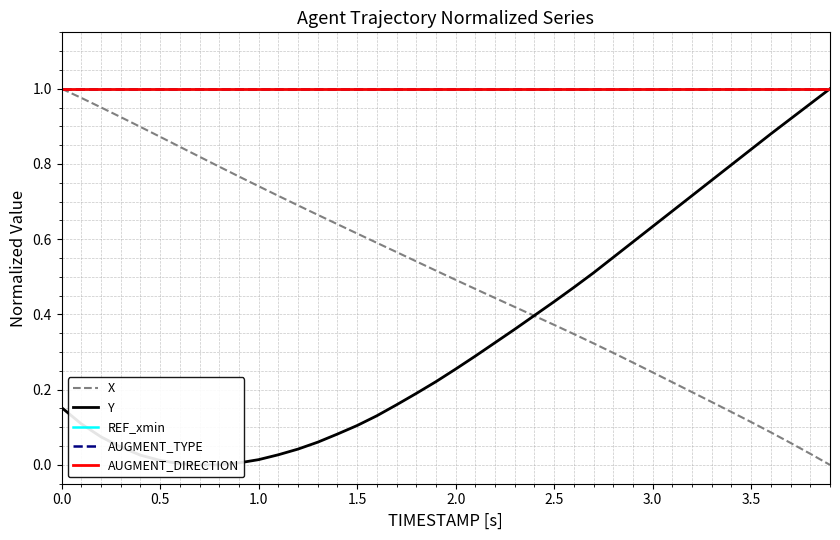

Is it true that REF_xmin equals 1.0 at 1.0?

True